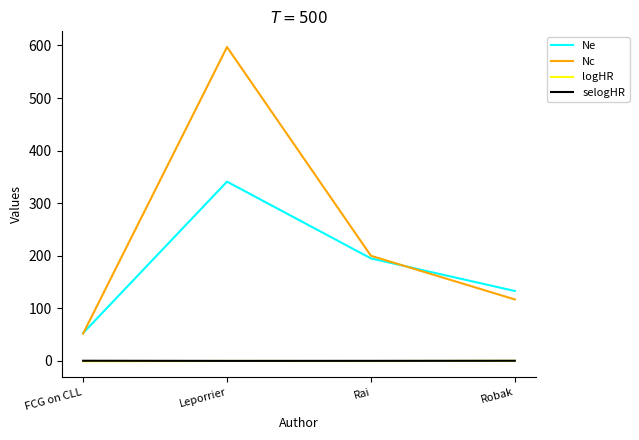

How many series are shown in this chart?

4